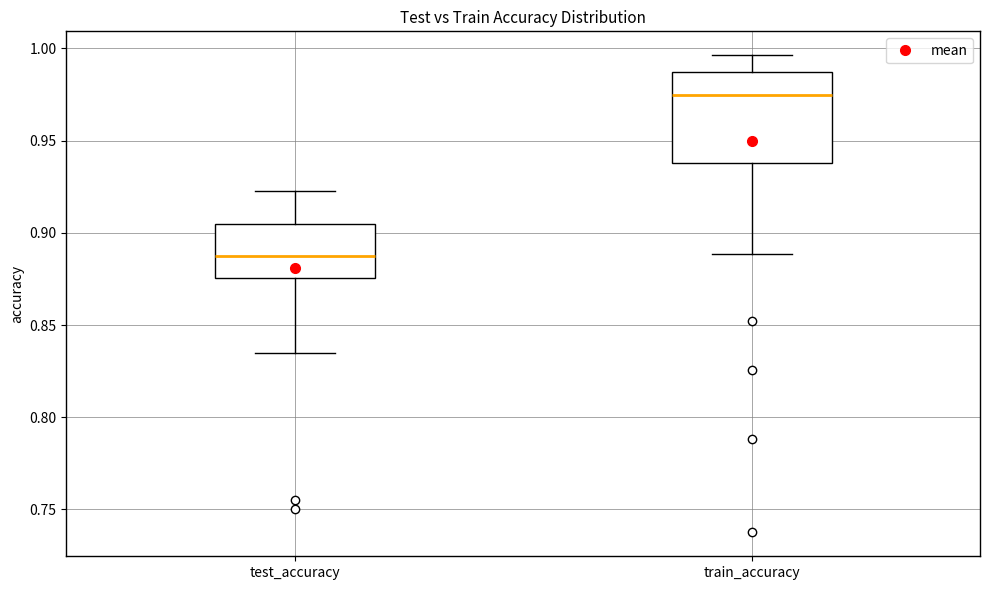

Reading left to right, transcribe this box plot: for each box, give where its median line is, the range the box spans, and where its two whiskers end, as read against the y-axis. The values are not printed on the chart, so give them approximately, as read against the axis.

test_accuracy: median 0.885, box 0.875 to 0.905, whiskers 0.835 to 0.920
train_accuracy: median 0.975, box 0.940 to 0.985, whiskers 0.890 to 0.995